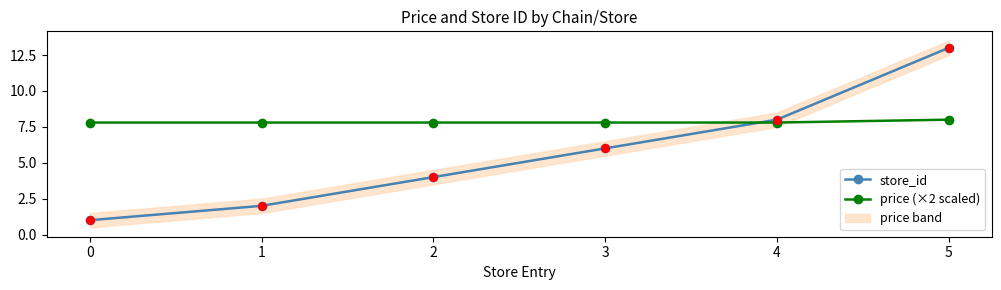

Is the value of price (×2 scaled) at 4 greater than the value of store_id at 3?

Yes